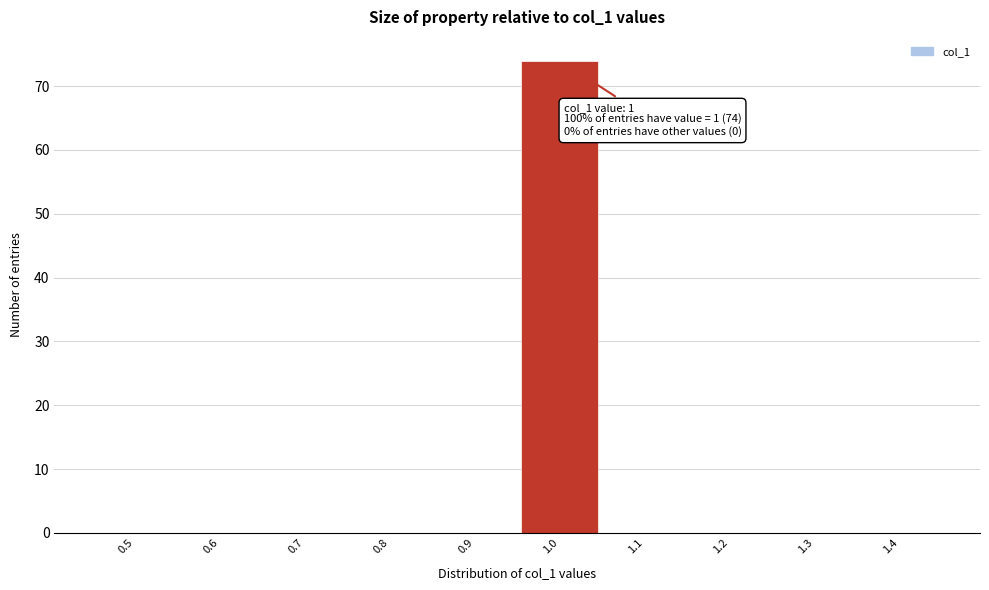

Reading right to left, what are all the values shown in this chart?

1.4=0	1.3=0	1.2=0	1.1=0	1.0=74	0.9=0	0.8=0	0.7=0	0.6=0	0.5=0